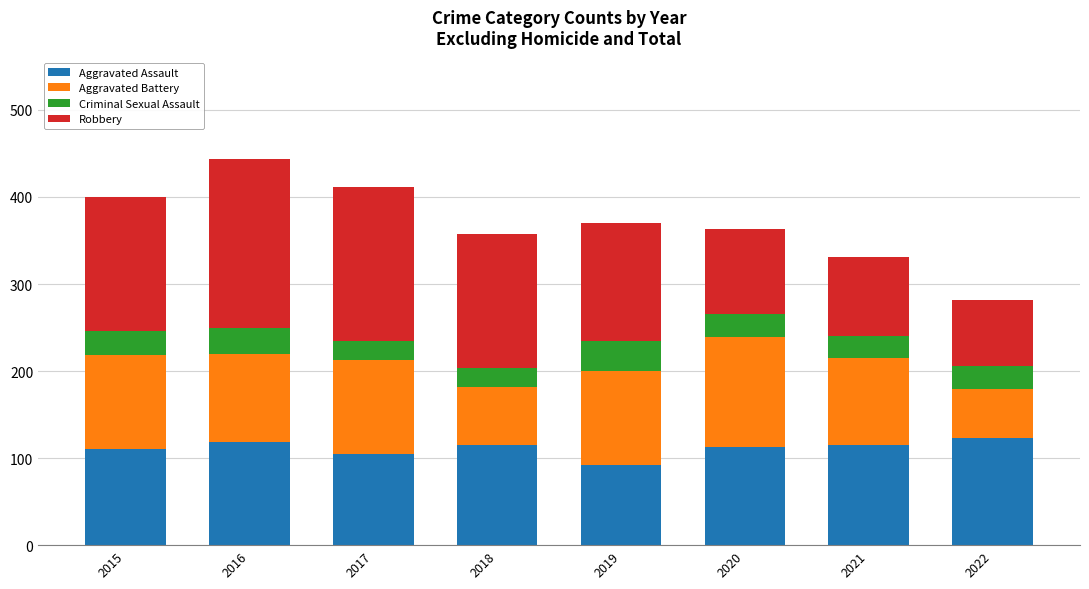

What is the difference between the maximum and minimum values in the Aggravated Assault series?

31